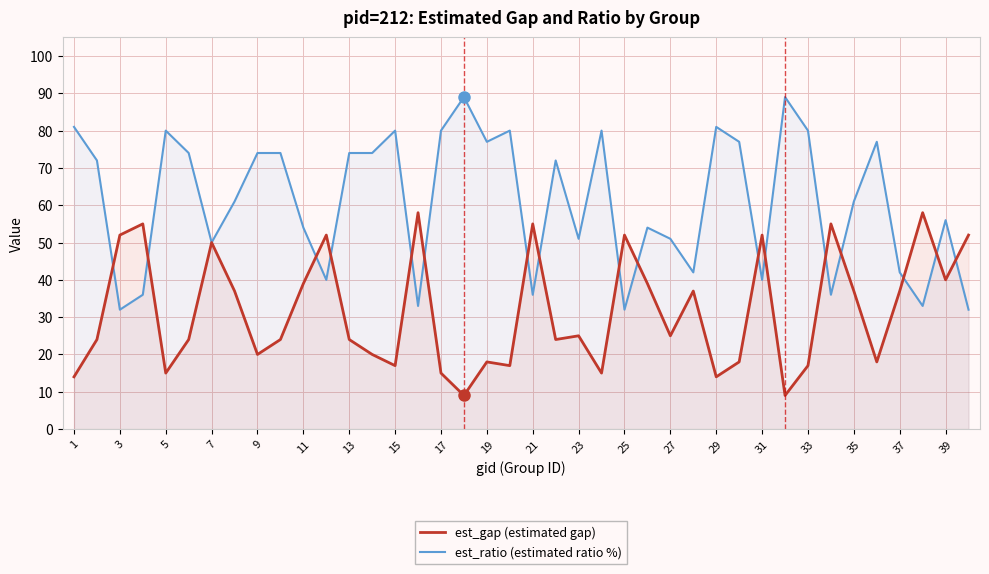

Is the value of est_ratio (estimated ratio %) at 39 greater than the value of est_gap (estimated gap) at 20?

Yes